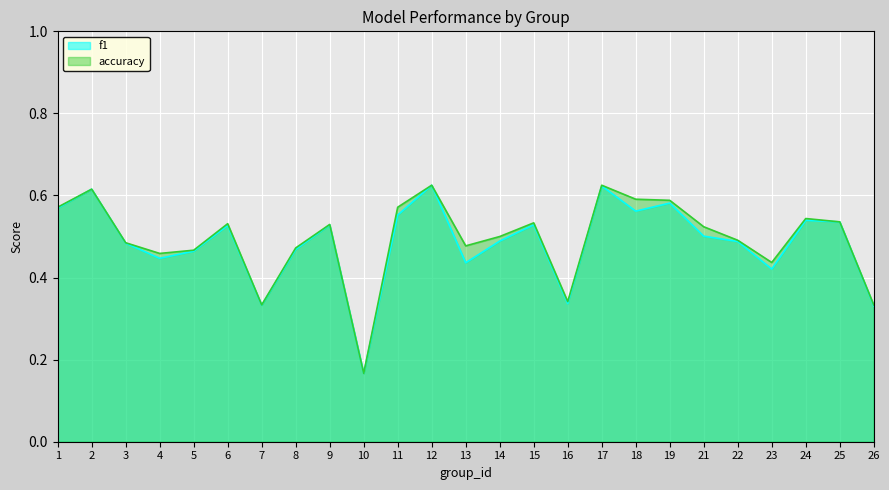

What are all the series names shown in the legend?

f1, accuracy